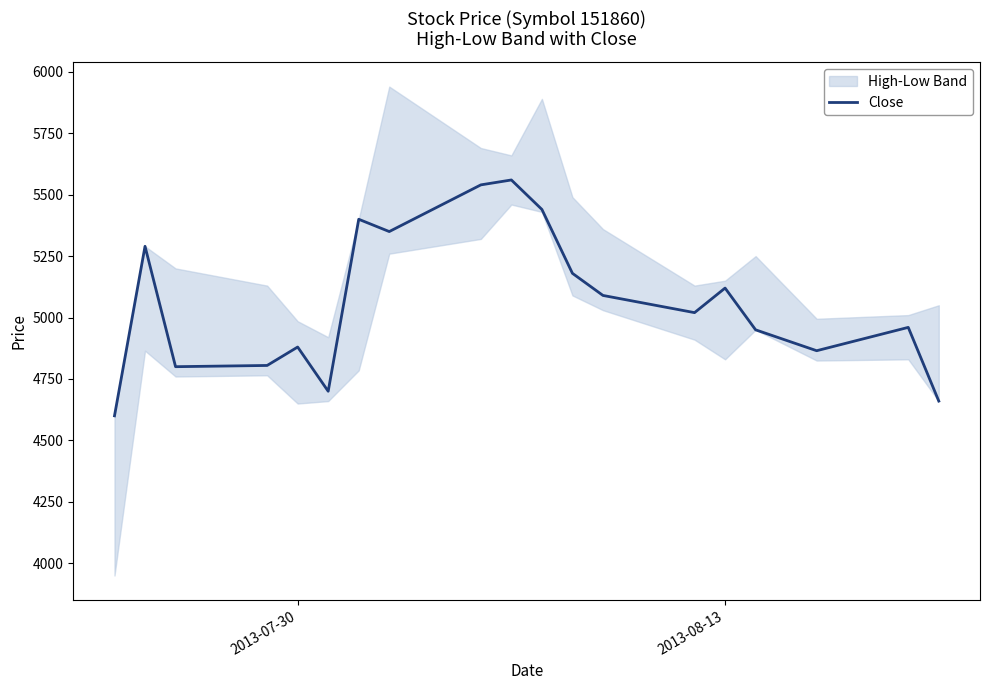

What is the difference between the maximum and second lowest values?

900